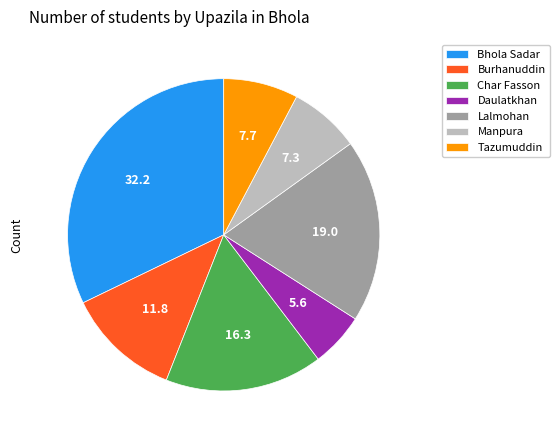

Combined, do Daulatkhan and Manpura account for over 50%?

No